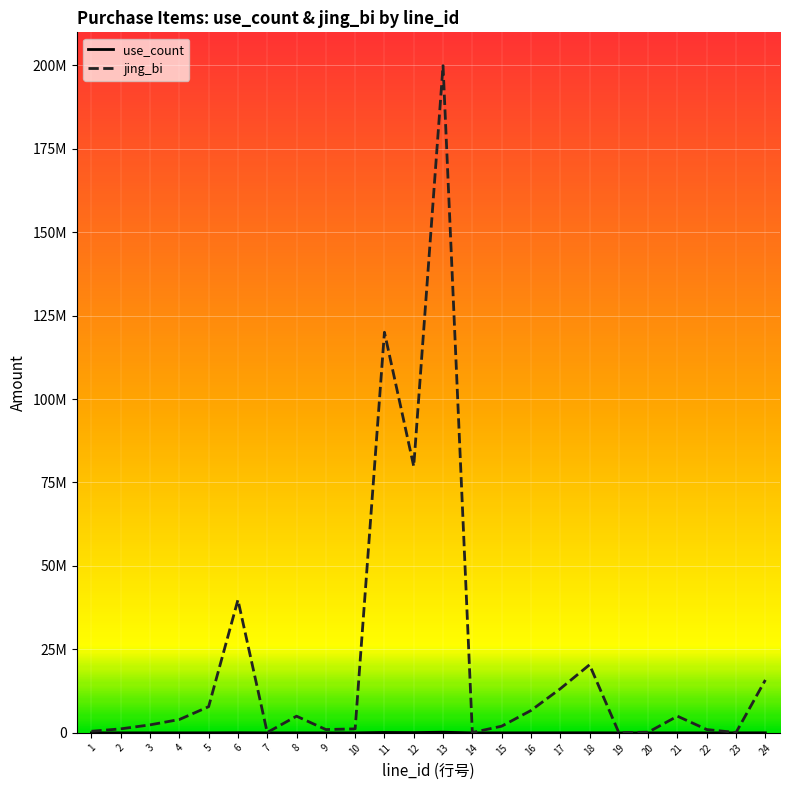

What are all the series names shown in the legend?

use_count, jing_bi